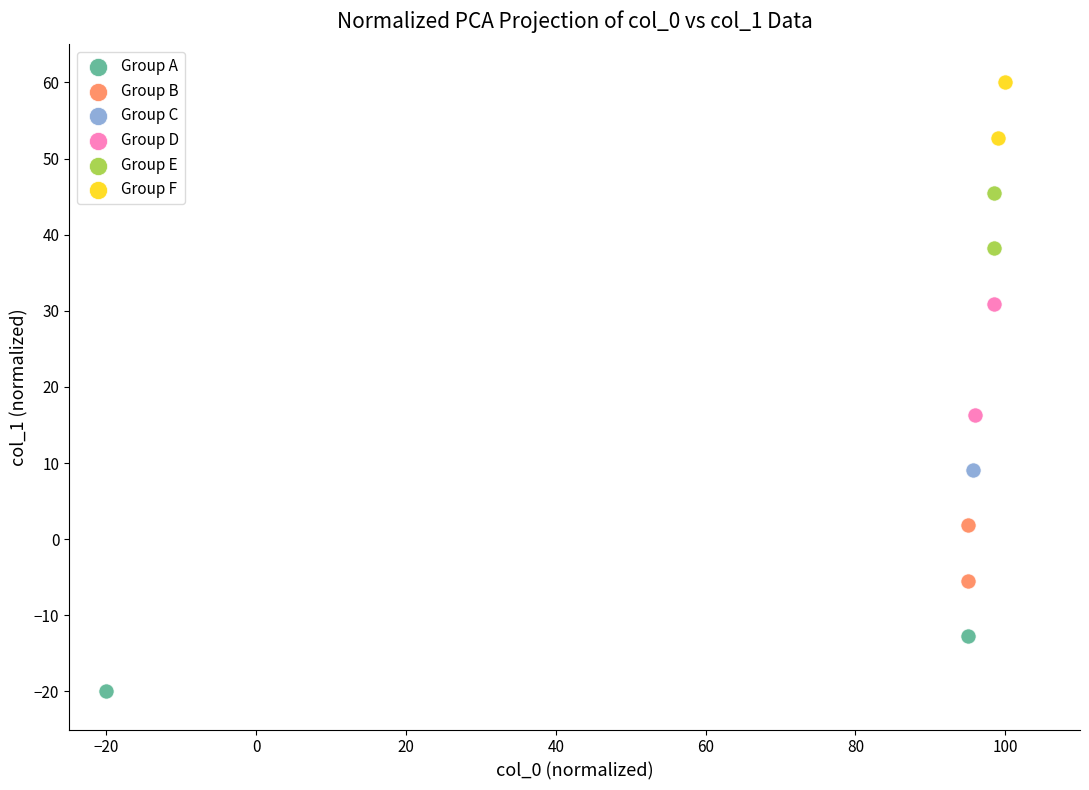

What are all the series names shown in the legend?

Group A, Group B, Group C, Group D, Group E, Group F